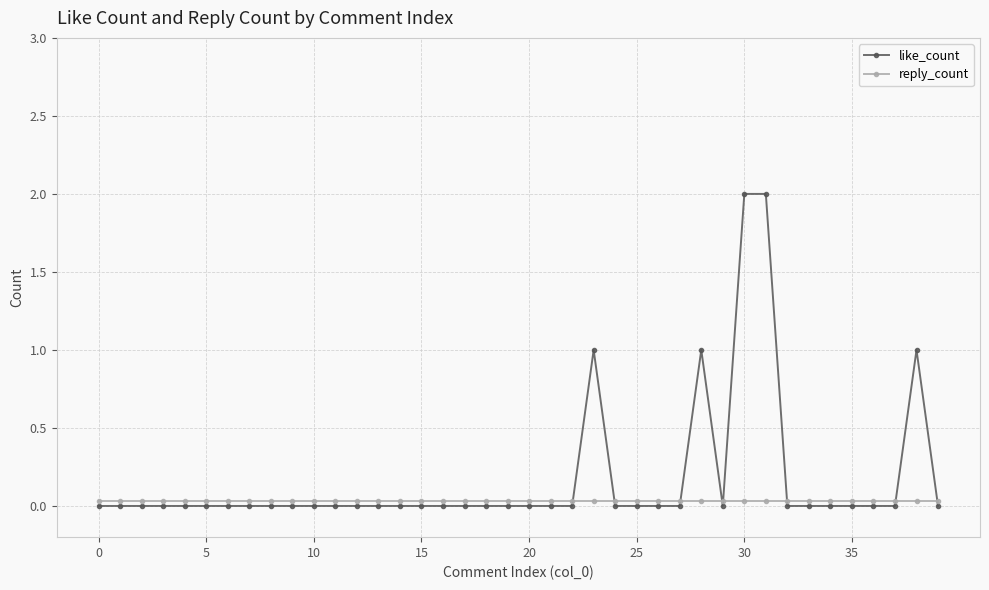

List the series in order of their peak value, lowest first.

reply_count, like_count